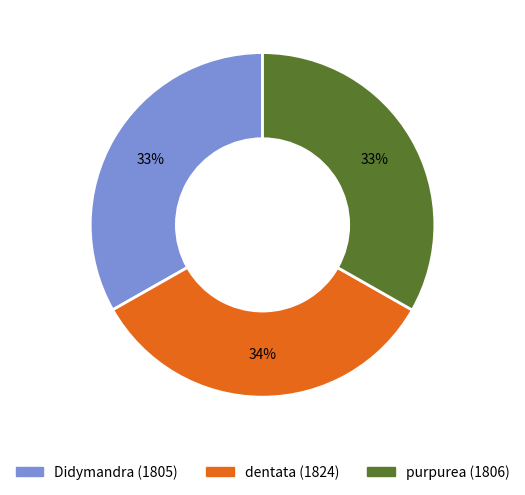

Approximately how many times larger is the value at Didymandra (1805) compared to purpurea (1806)?

1.0